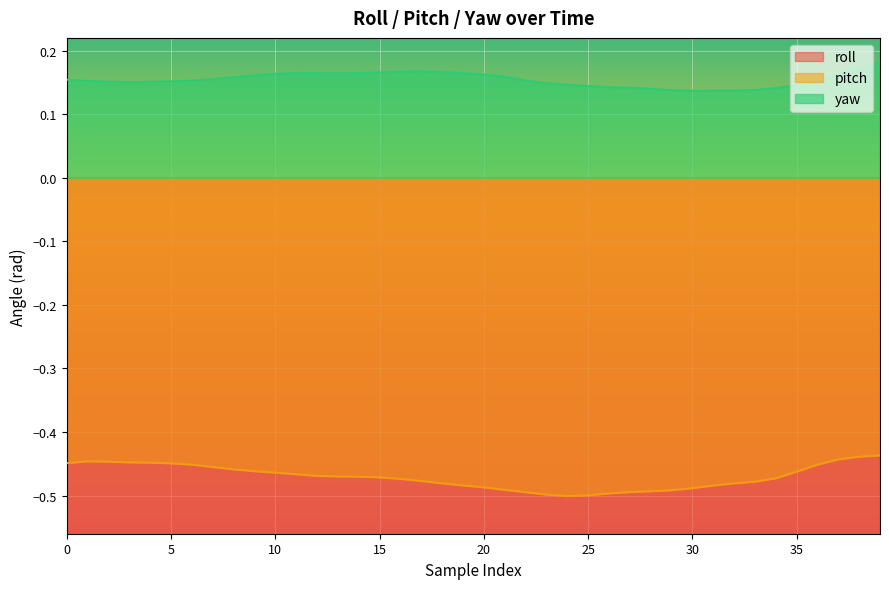

True or false: yaw and pitch cross at least once.

False